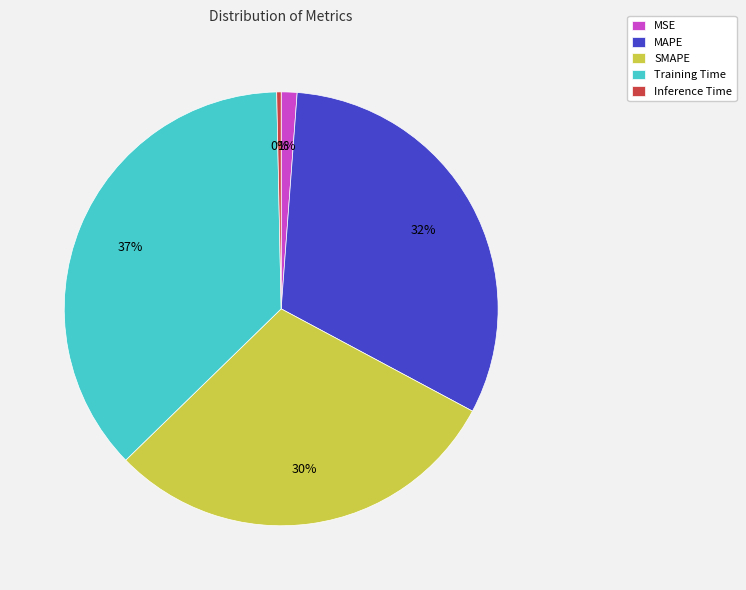

Which slice is the smallest?

Inference Time